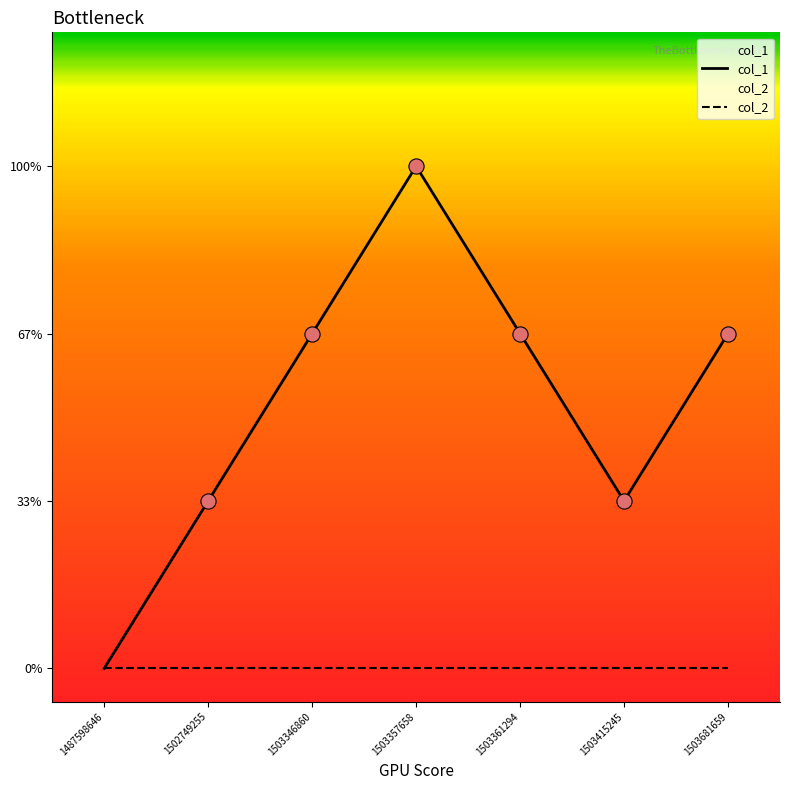

Approximately how many times larger is the value at 1503415245 compared to 1502749255?

1.0